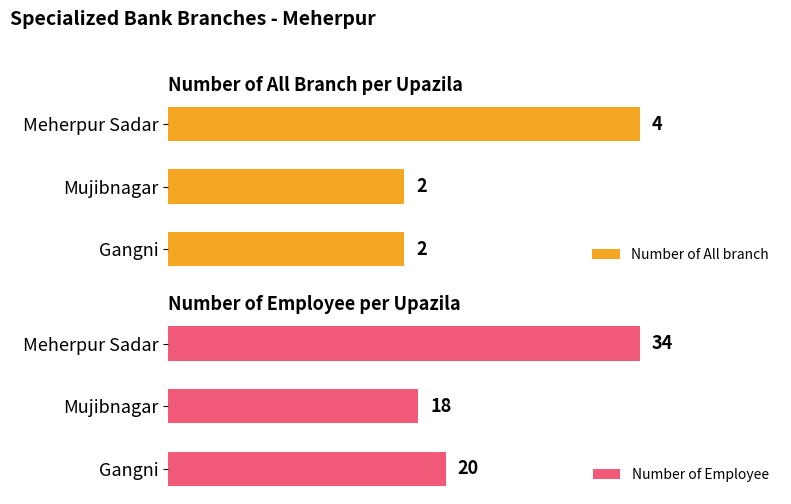

How many values in the Number of Employee series are below 20?

1